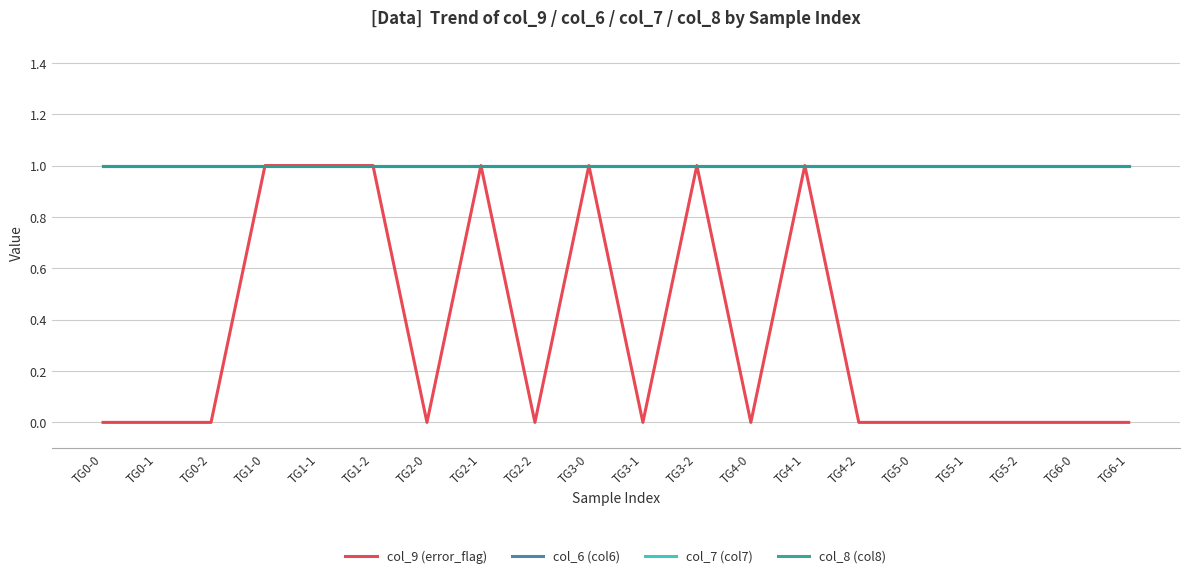

Does the chart display data point markers on the line(s)?

No